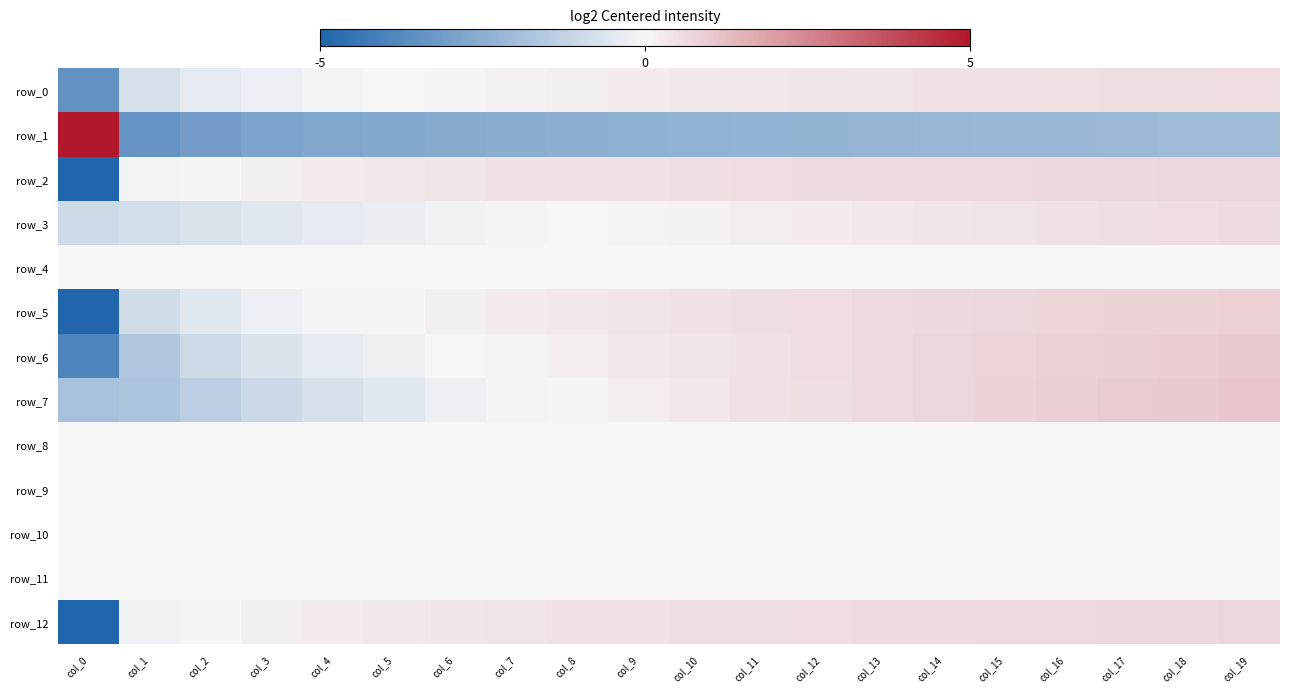

Reading right to left, extract all data points from this chart.

row_0: 0.6	0.5	0.5	0.5	0.5	0.4	0.4	0.4	0.3	0.3	0.2	0.2	0.1	0.1	-0.0	-0.1	-0.2	-0.4	-0.7	-3.5
row_1: -2.1	-2.1	-2.1	-2.2	-2.2	-2.2	-2.2	-2.3	-2.3	-2.4	-2.4	-2.5	-2.5	-2.6	-2.7	-2.8	-2.9	-3.1	-3.4	46.8
row_2: 0.7	0.7	0.7	0.7	0.7	0.6	0.6	0.6	0.6	0.5	0.5	0.5	0.4	0.4	0.3	0.3	0.2	0.1	-0.1	-8.9
row_3: 0.6	0.6	0.5	0.5	0.4	0.4	0.3	0.3	0.2	0.1	0.1	0.0	-0.1	-0.2	-0.3	-0.4	-0.5	-0.7	-0.9	-0.9
row_4: 0.0	0.0	0.0	0.0	0.0	0.0	0.0	0.0	-0.0	-0.0	-0.0	-0.0	-0.0	-0.0	-0.0	-0.0	-0.0	-0.0	-0.0	-0.0
row_5: 0.9	0.8	0.8	0.8	0.7	0.7	0.6	0.6	0.5	0.5	0.4	0.3	0.3	0.2	0.1	-0.1	-0.2	-0.5	-0.9	-6.4
row_6: 1.0	0.9	0.9	0.8	0.8	0.7	0.6	0.6	0.5	0.4	0.3	0.2	0.1	-0.0	-0.2	-0.4	-0.7	-1.0	-1.6	-3.9
row_7: 1.1	1.0	0.9	0.9	0.8	0.7	0.6	0.5	0.4	0.3	0.2	0.1	-0.1	-0.3	-0.5	-0.7	-1.0	-1.4	-1.7	-1.8
row_8: 0.0	0.0	0.0	0.0	0.0	0.0	0.0	0.0	0.0	0.0	0.0	-0.0	-0.0	-0.0	-0.0	-0.0	-0.0	-0.0	-0.0	-0.0
row_9: -0.0	-0.0	-0.0	-0.0	-0.0	-0.0	-0.0	-0.0	0.0	0.0	0.0	0.0	0.0	0.0	0.0	0.0	0.0	0.0	0.0	0.0
row_10: 0.0	0.0	0.0	0.0	0.0	0.0	0.0	0.0	0.0	0.0	0.0	-0.0	-0.0	-0.0	-0.0	-0.0	-0.0	-0.0	-0.0	-0.0
row_11: -0.0	-0.0	-0.0	-0.0	-0.0	-0.0	-0.0	-0.0	-0.0	-0.0	-0.0	-0.0	-0.0	-0.0	-0.0	-0.0	-0.0	-0.0	-0.0	-0.0
row_12: 0.7	0.7	0.7	0.7	0.6	0.6	0.6	0.6	0.5	0.5	0.5	0.5	0.4	0.4	0.3	0.2	0.2	0.0	-0.2	-8.5